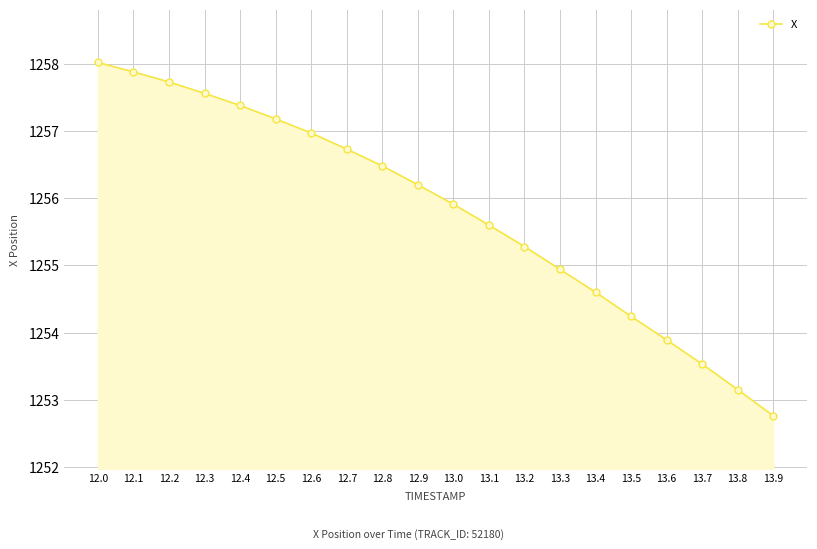

How many data points does each series have?

20